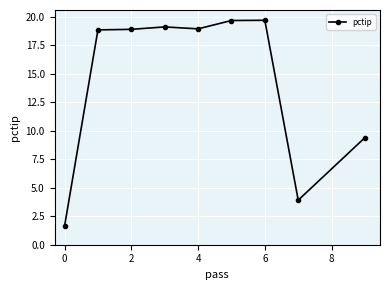

What is the value of the 9th point from the left?

9.4